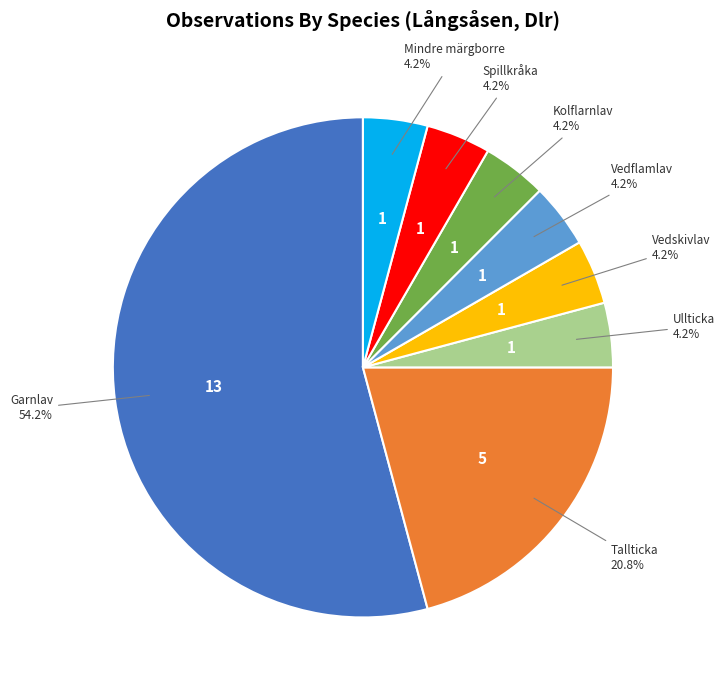

How many segments does this pie chart have?

8